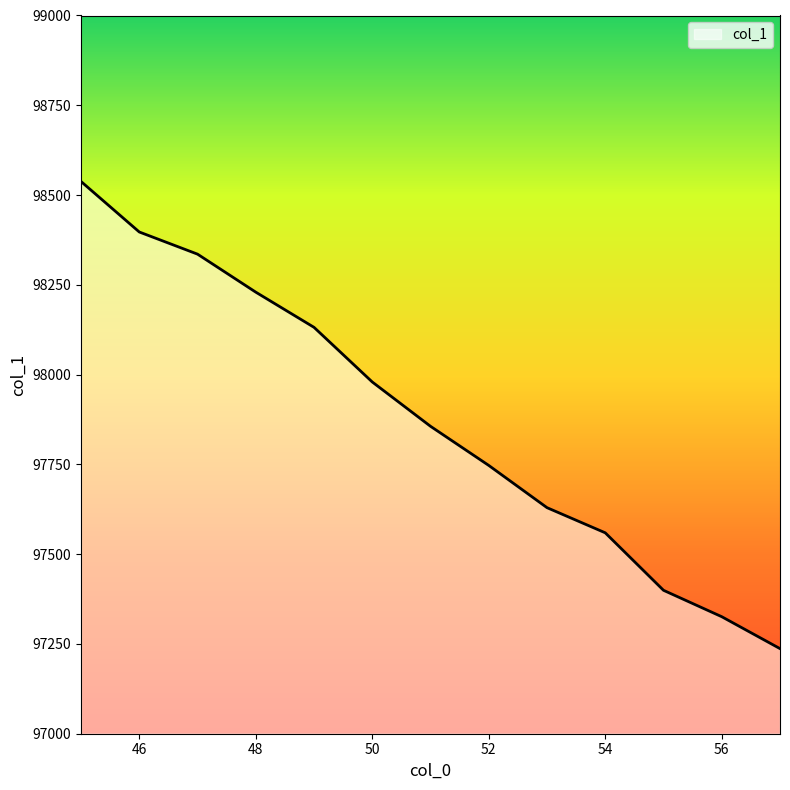

What is the smallest value displayed?

97237.0